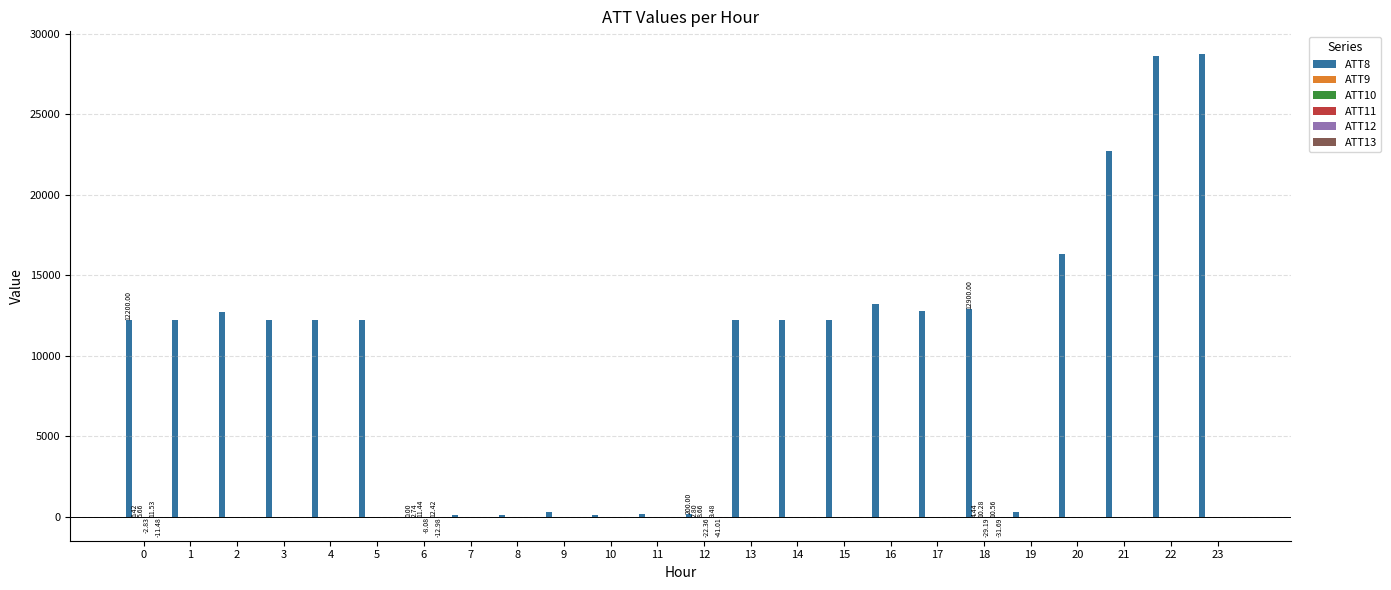

Which series has the largest total across all categories?

ATT8